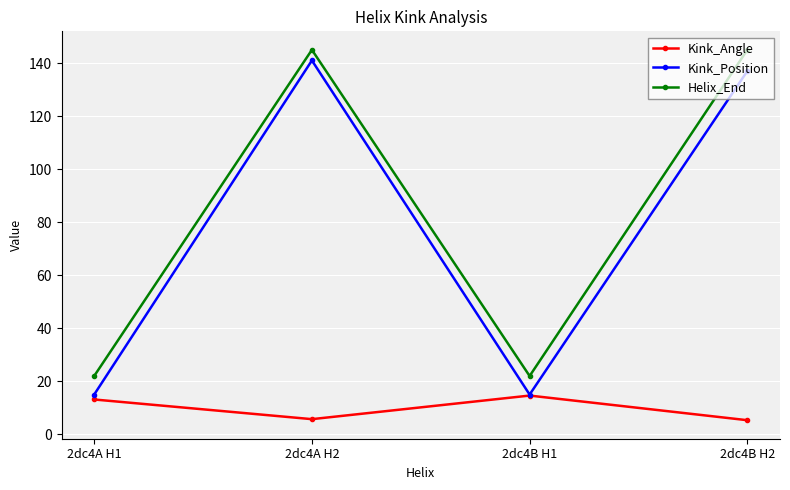

How many series are shown in this chart?

3